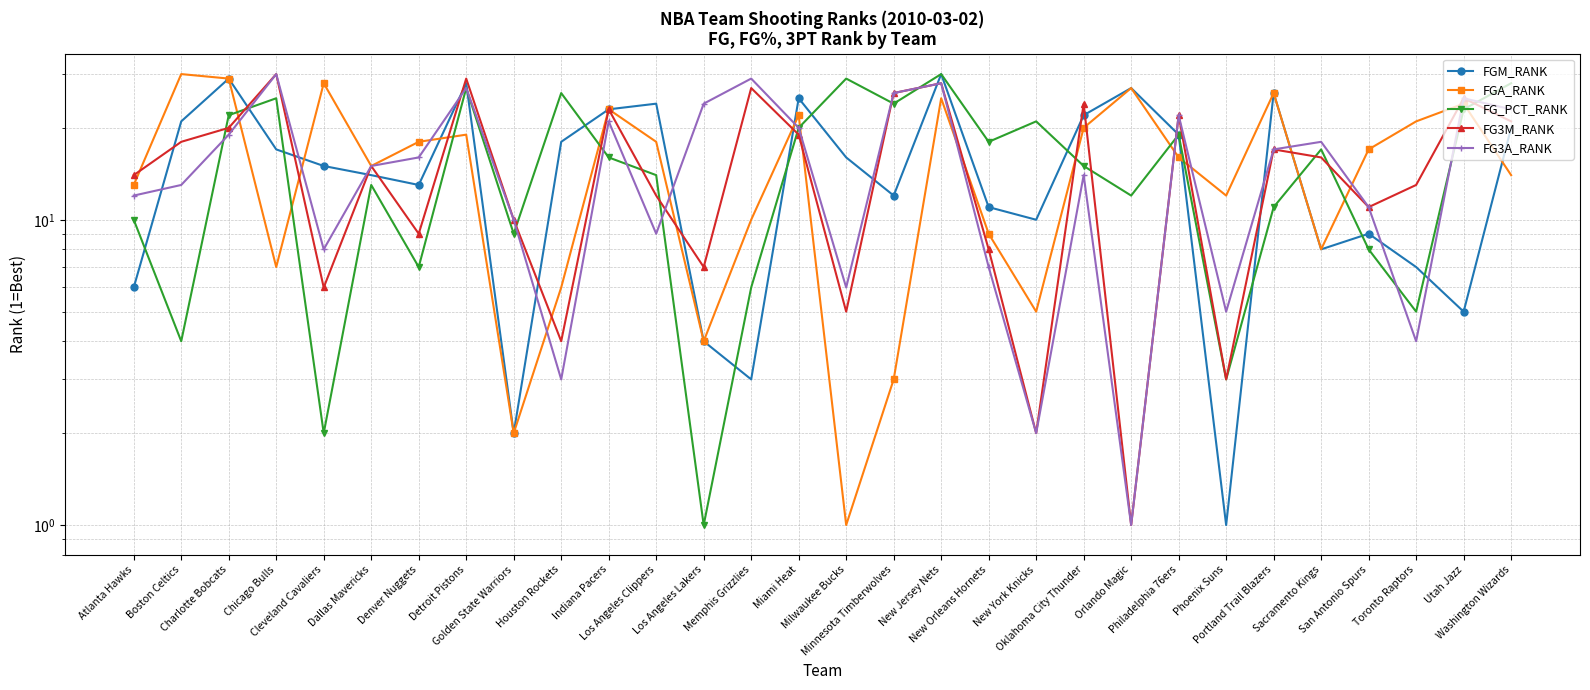

True or false: FG3M_RANK has a value of 18 at Boston Celtics.

True